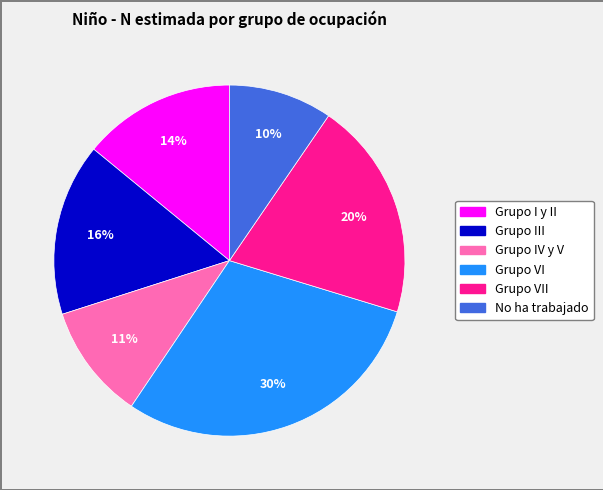

Does any single category account for the majority?

No